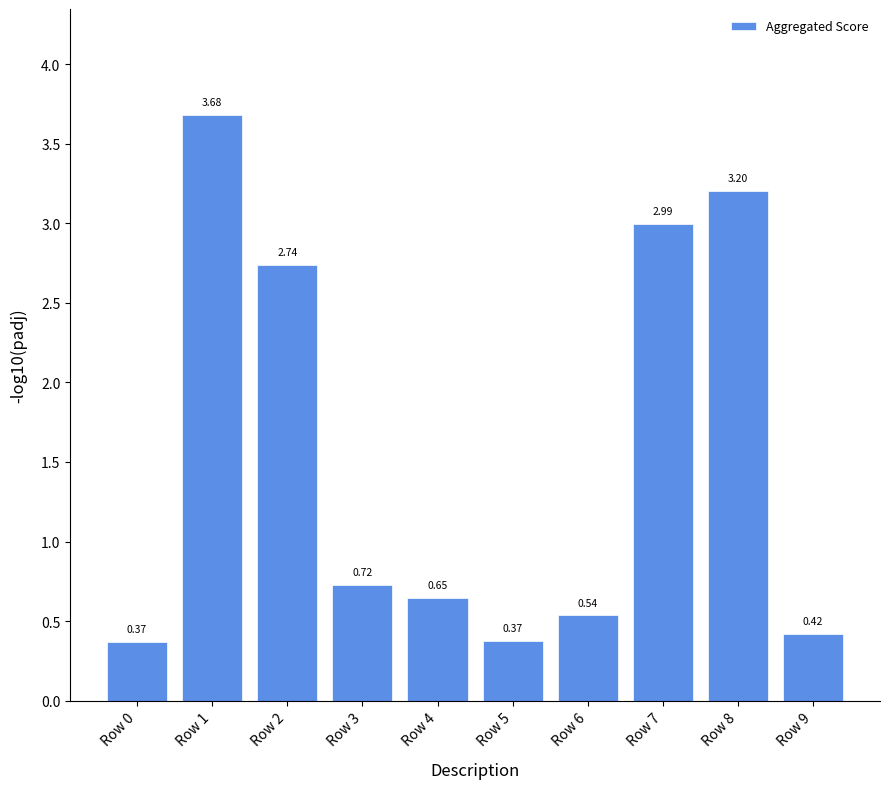

Which has a higher value, Row 9 or Row 1?

Row 1